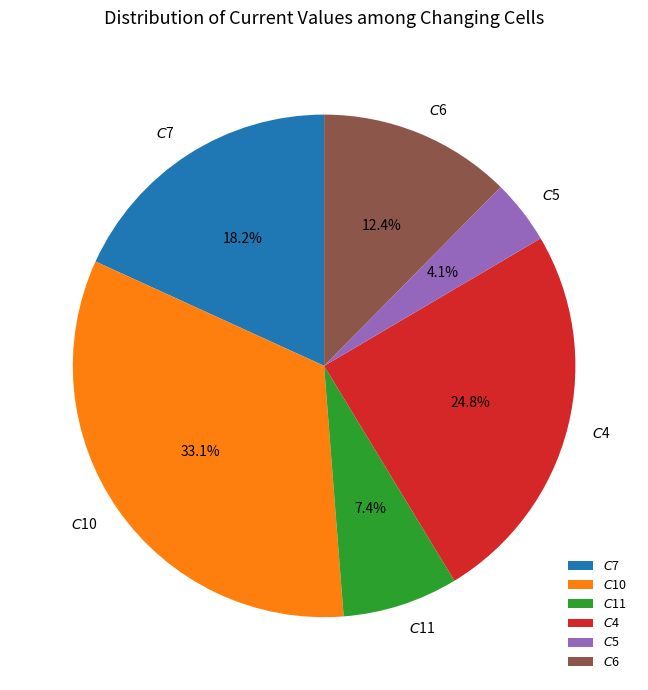

Which category has the biggest portion of the pie?

$C$10